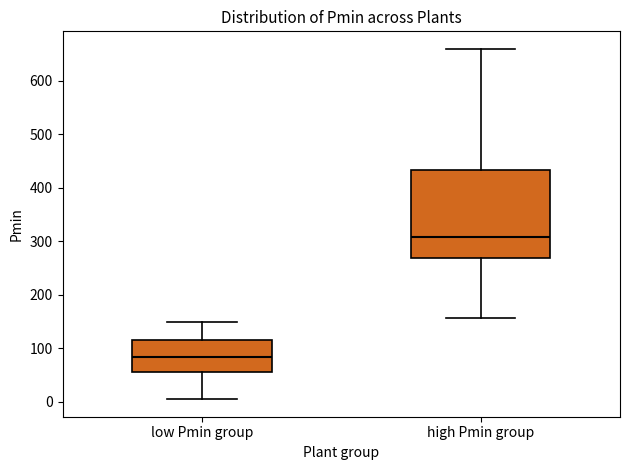

Reading left to right, read every box against the y-axis: the position of its median line, the range the box covers, and the ends of its whiskers. The values are not printed on the chart, so give them approximately, as read against the axis.

low Pmin group: median 80, box 60 to 110, whiskers 0 to 150
high Pmin group: median 310, box 270 to 430, whiskers 160 to 660